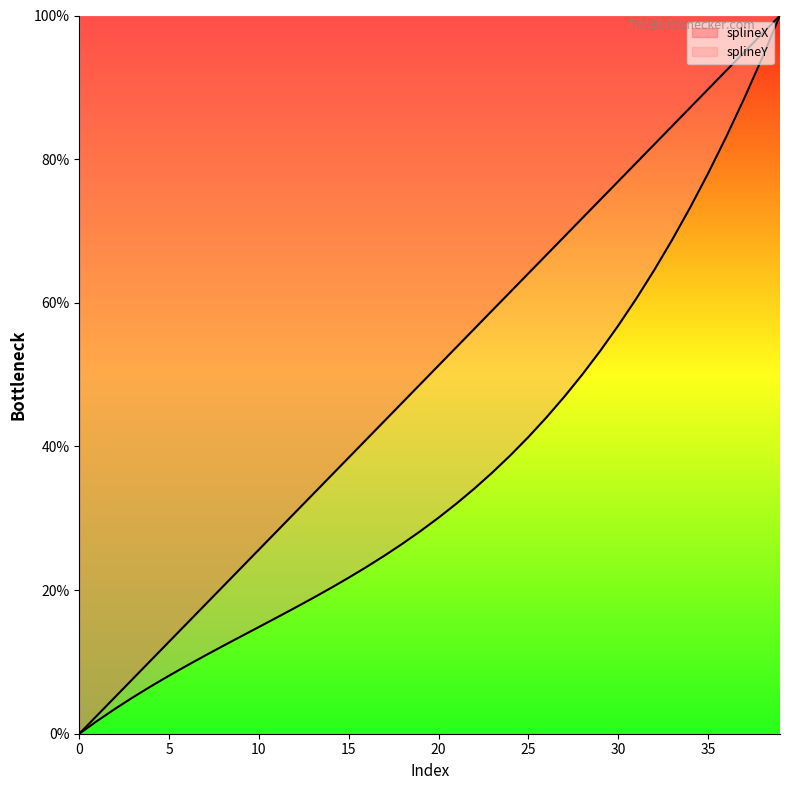

At which category is the sum across all series the highest?

39